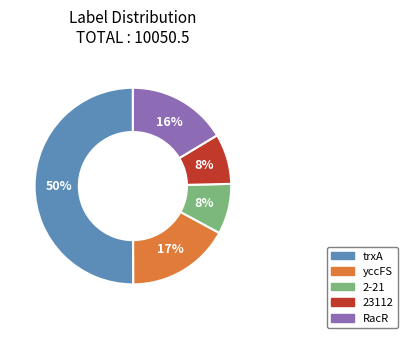

To the nearest percent, what is the difference between the largest and smallest slice percentages?

42%